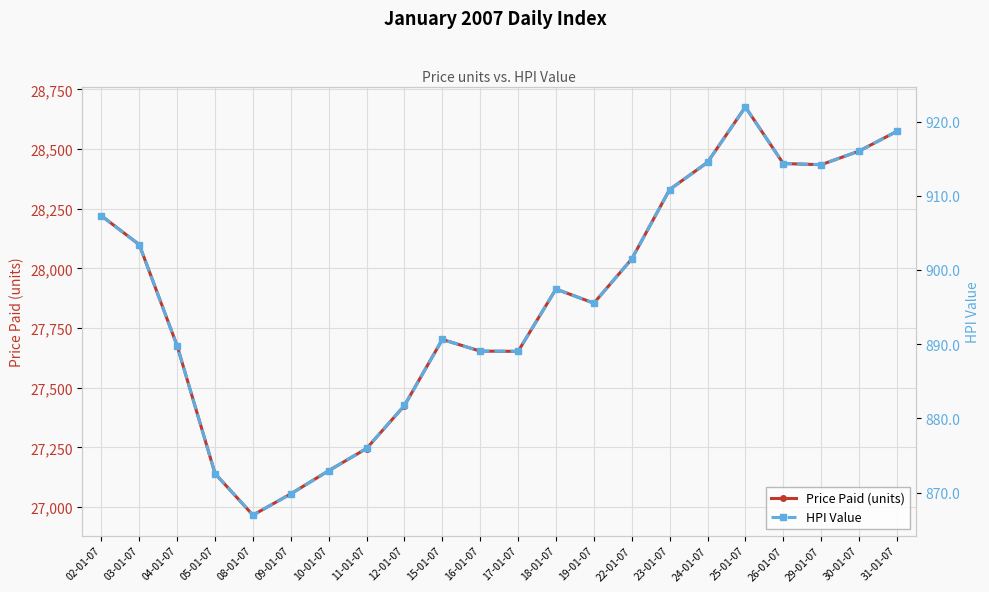

True or false: HPI Value has a value of 872.6 at 05-01-07.

True